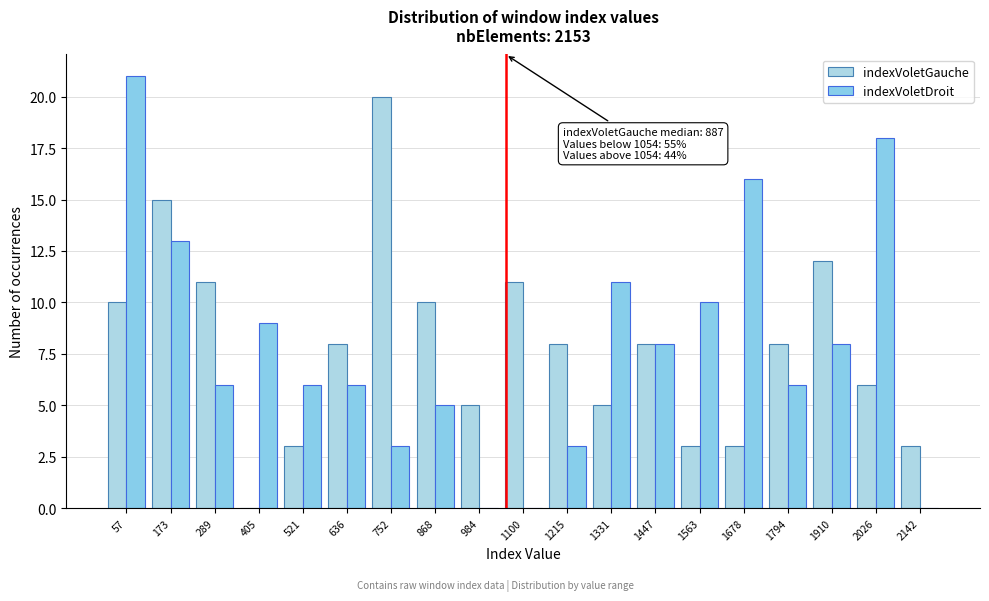

In the indexVoletGauche series, which range on the x-axis has the tallest bar?

700 to 820